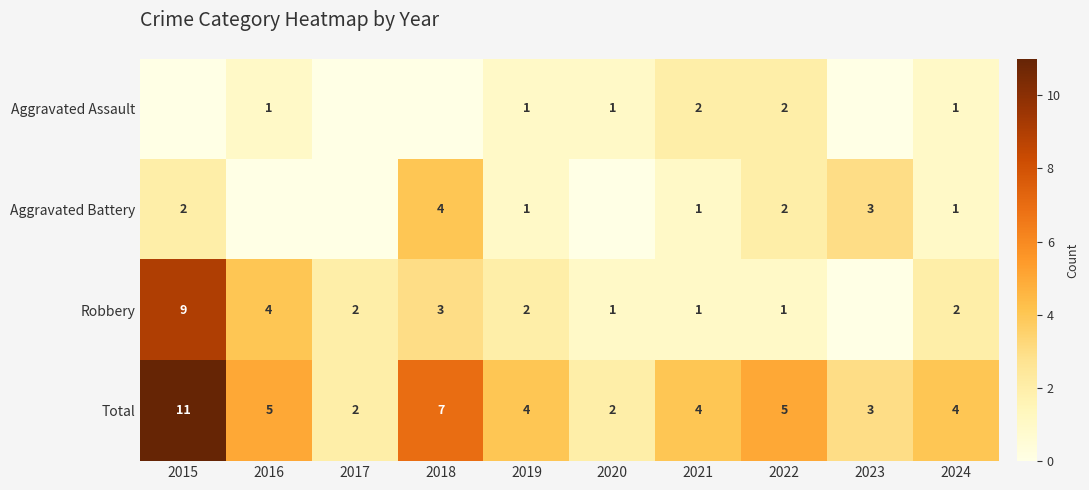

The value of Robbery at 2019 is 3. True or false?

False